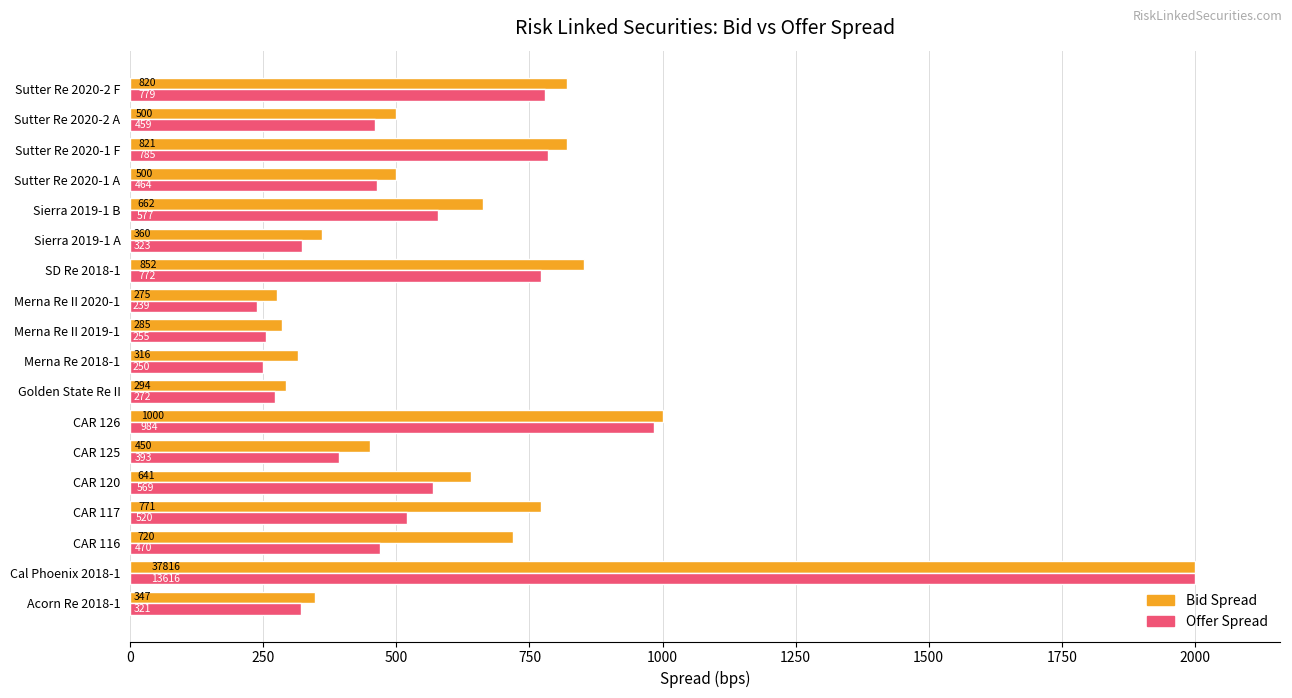

Which series has the largest total across all categories?

Bid Spread